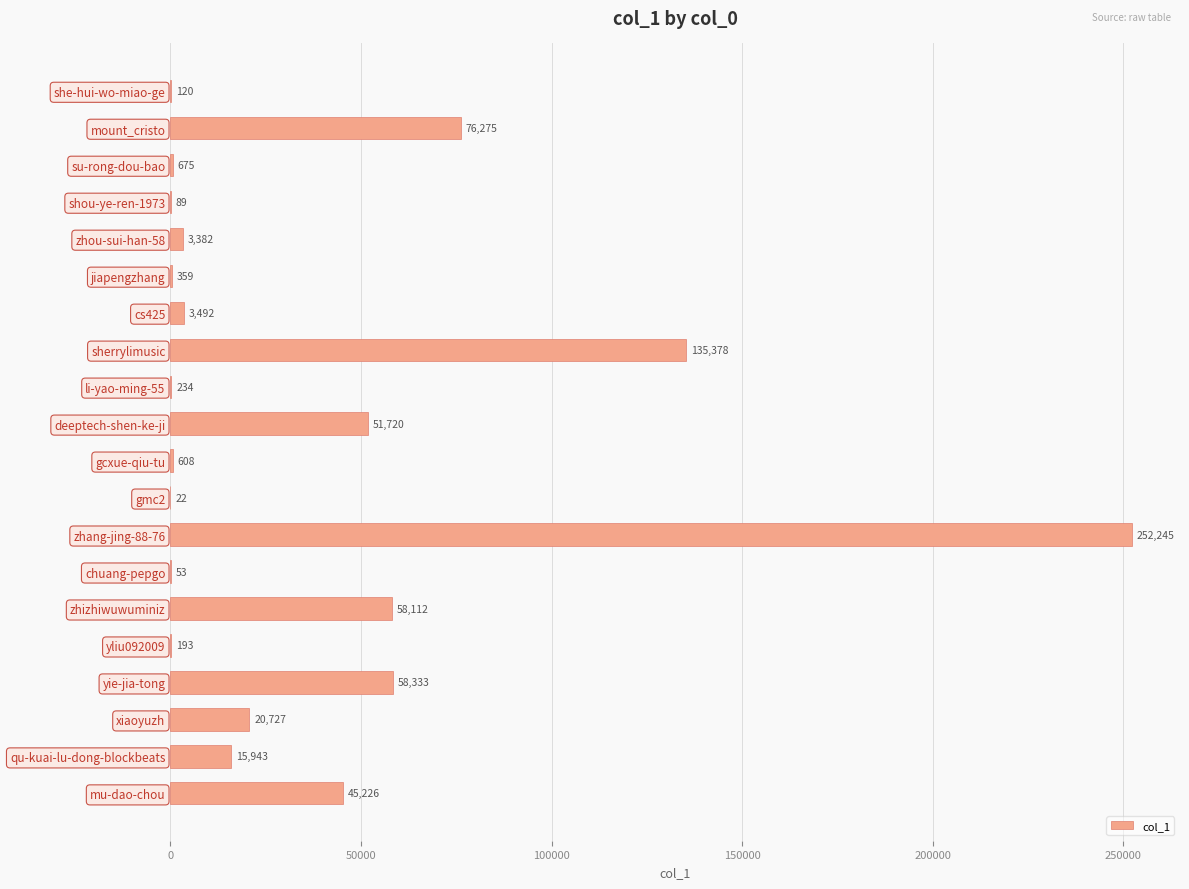

Reading top to bottom, extract all data points from this chart.

she-hui-wo-miao-ge=120	mount_cristo=76275	su-rong-dou-bao=675	shou-ye-ren-1973=89	zhou-sui-han-58=3382	jiapengzhang=359	cs425=3492	sherrylimusic=135378	li-yao-ming-55=234	deeptech-shen-ke-ji=51720	gcxue-qiu-tu=608	gmc2=22	zhang-jing-88-76=252245	chuang-pepgo=53	zhizhiwuwuminiz=58112	yliu092009=193	yie-jia-tong=58333	xiaoyuzh=20727	qu-kuai-lu-dong-blockbeats=15943	mu-dao-chou=45226